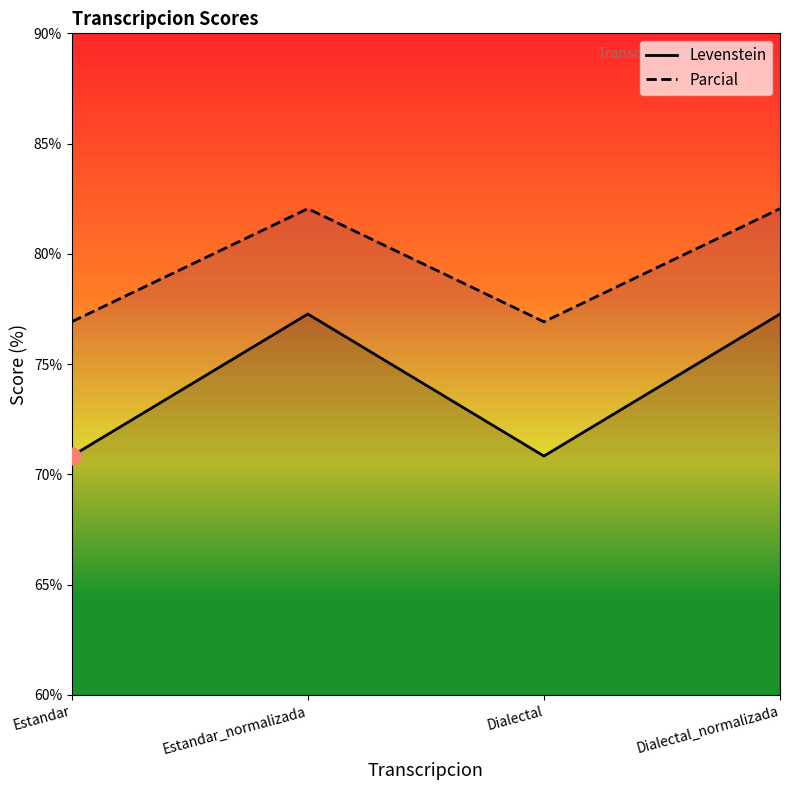

Where is the first local maximum for Levenstein?

Estandar_normalizada